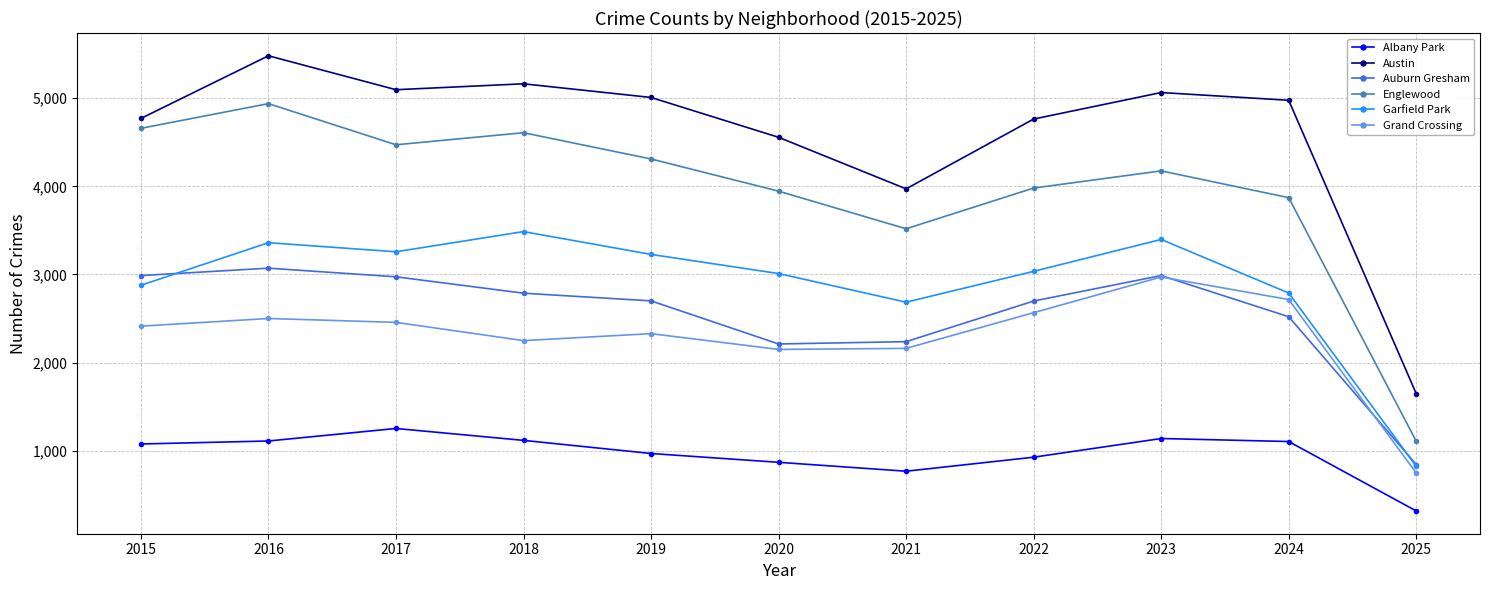

Which series changed the most between 2022 and 2023?

Grand Crossing